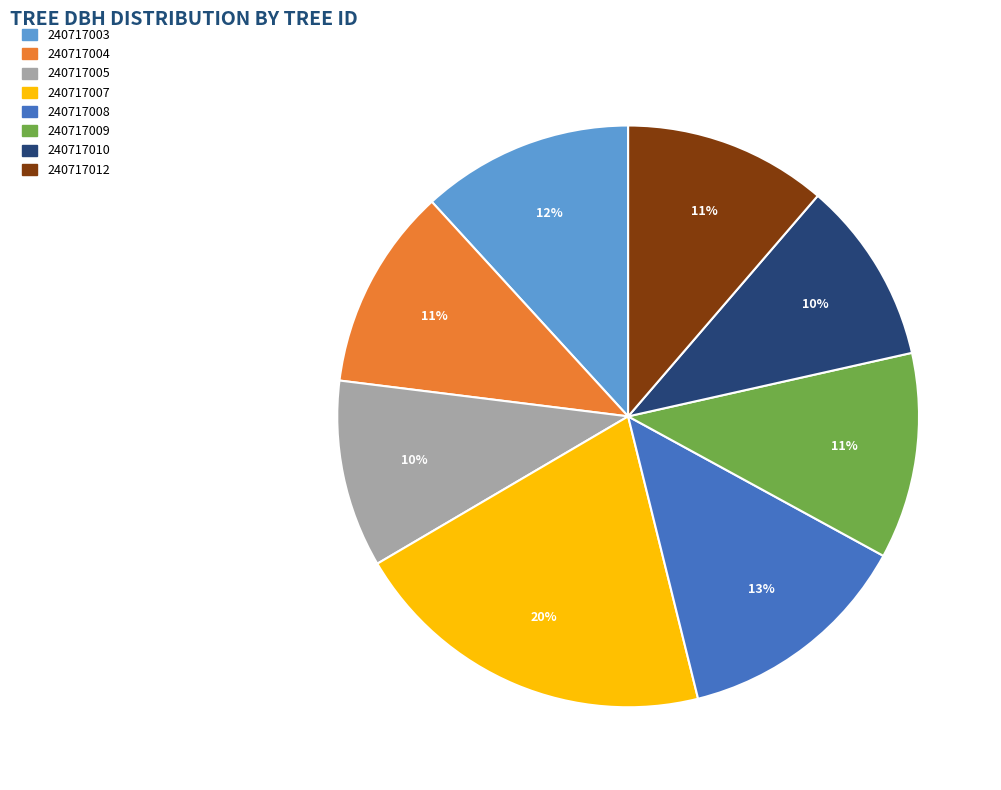

Count the number of slices in the pie.

8